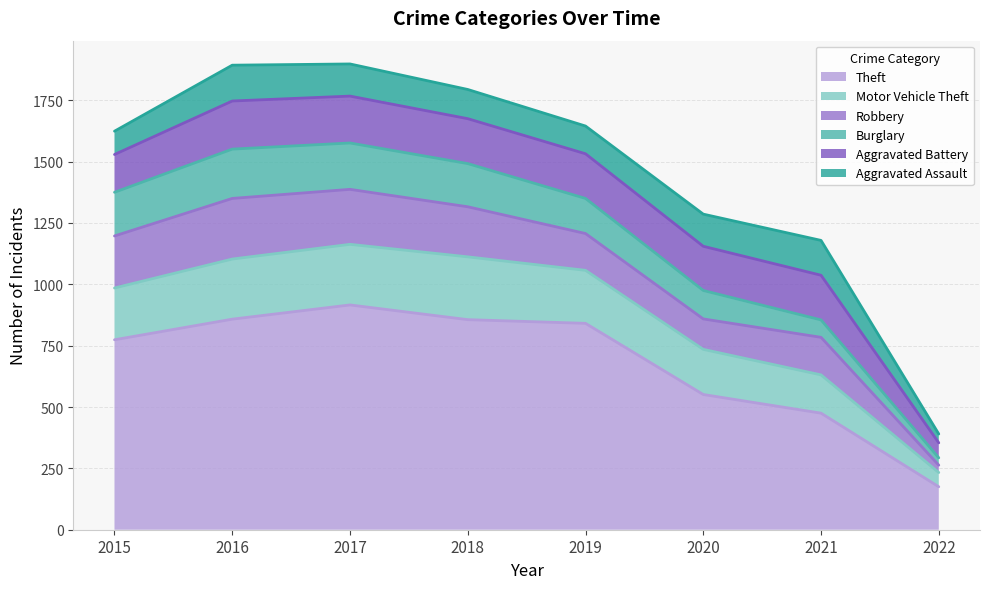

Rank the categories by Motor Vehicle Theft value from highest to lowest.

2018, 2017, 2016, 2019, 2015, 2020, 2021, 2022